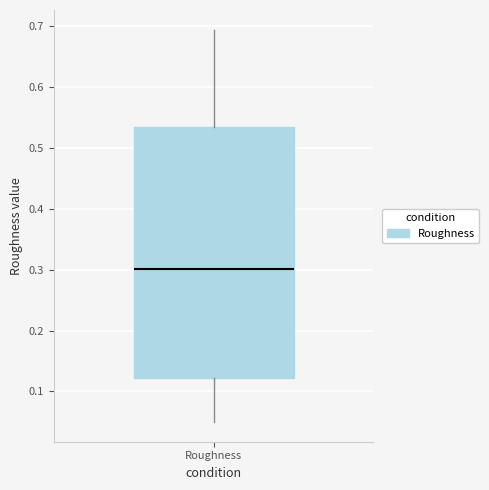

Read this box plot against the y-axis: the position of the median line, the range covered by the box, and the ends of both whiskers. The values are not printed on the chart, so give them approximately, as read against the axis.

median 0.30, box 0.12 to 0.54, whiskers 0.05 to 0.69